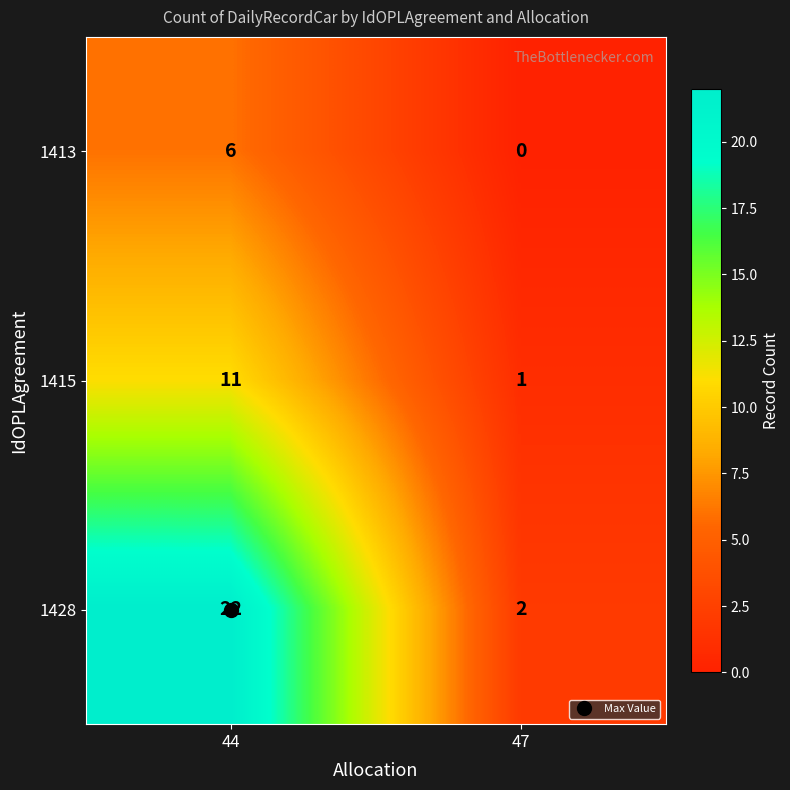

At how many categories does at least one series exceed 19?

1